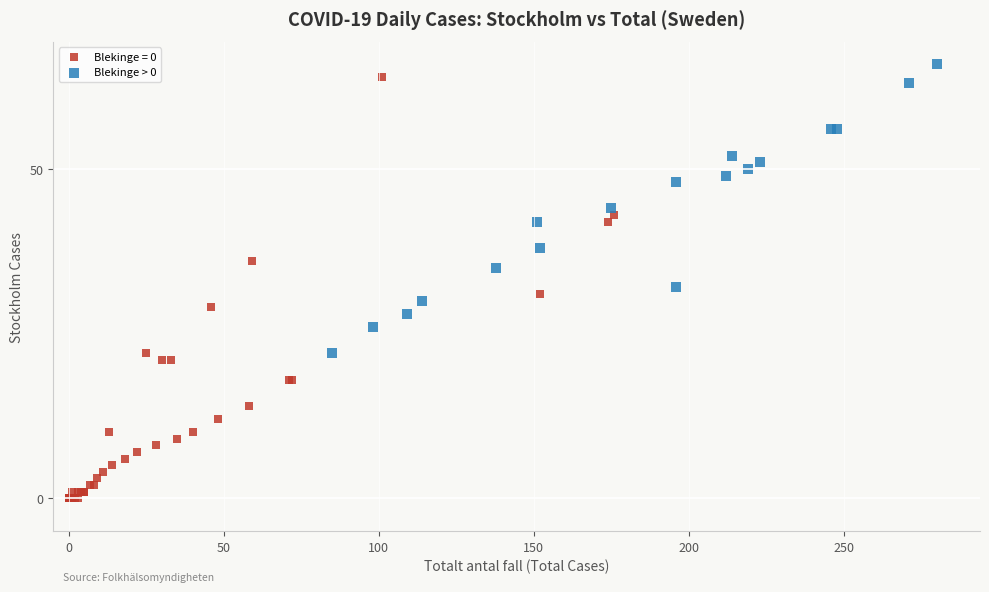

Which series reaches the minimum Y coordinate?

Blekinge = 0